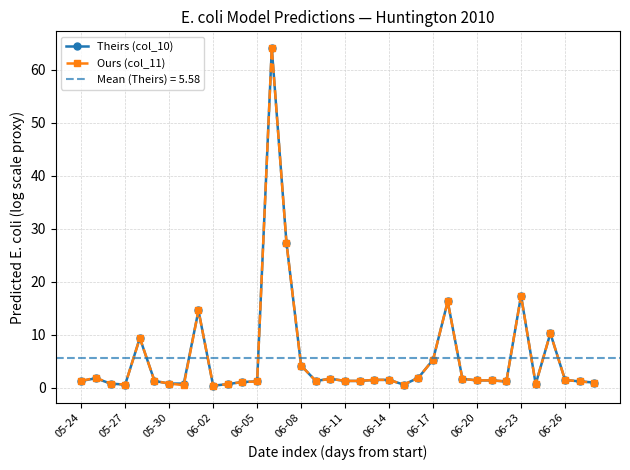

True or false: Theirs (col_10) has a value of 27.4 at 14.

True